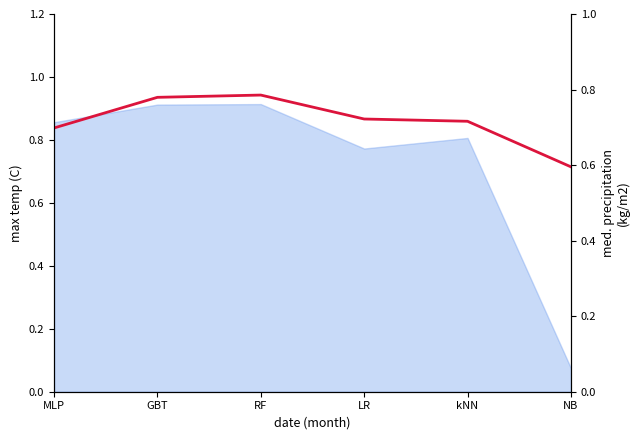

Reading right to left, what are all the values shown in this chart?

NB=0.6	kNN=0.7	LR=0.7	RF=0.8	GBT=0.8	MLP=0.7